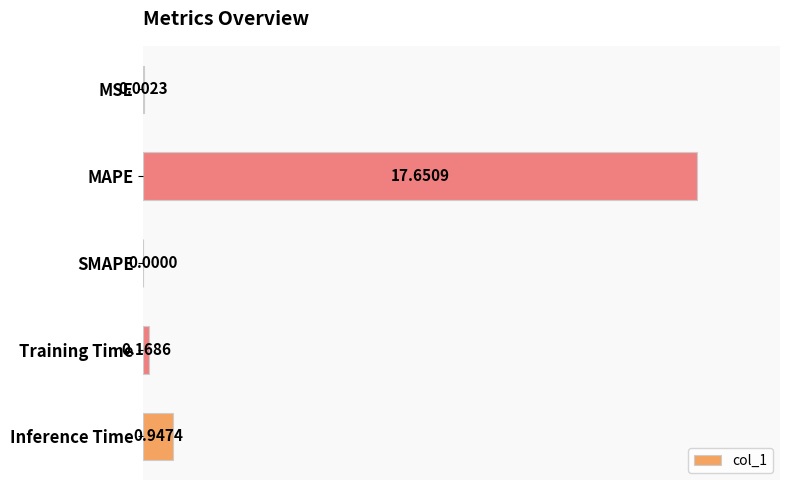

At which label is the value closest to 8?

Inference Time